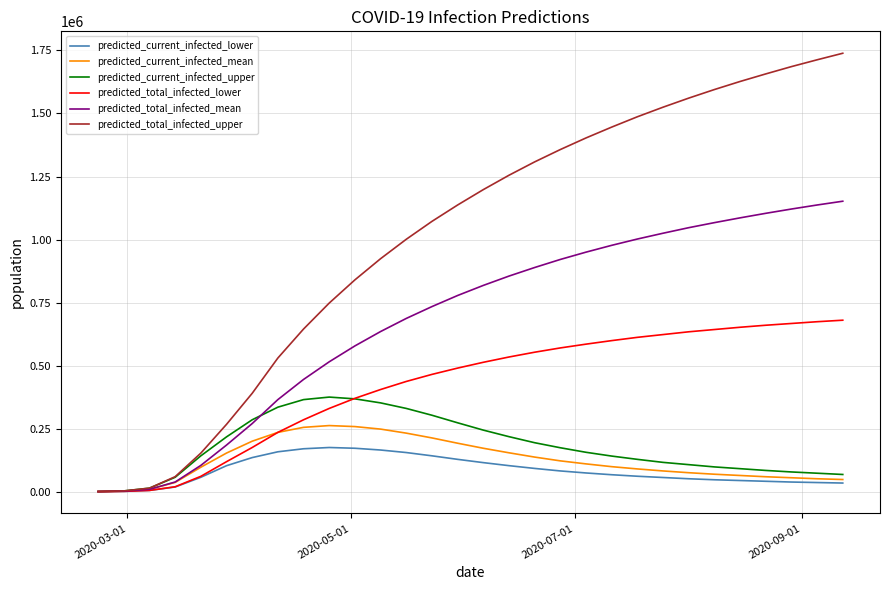

Which series has the widest spread of values?

predicted_total_infected_upper